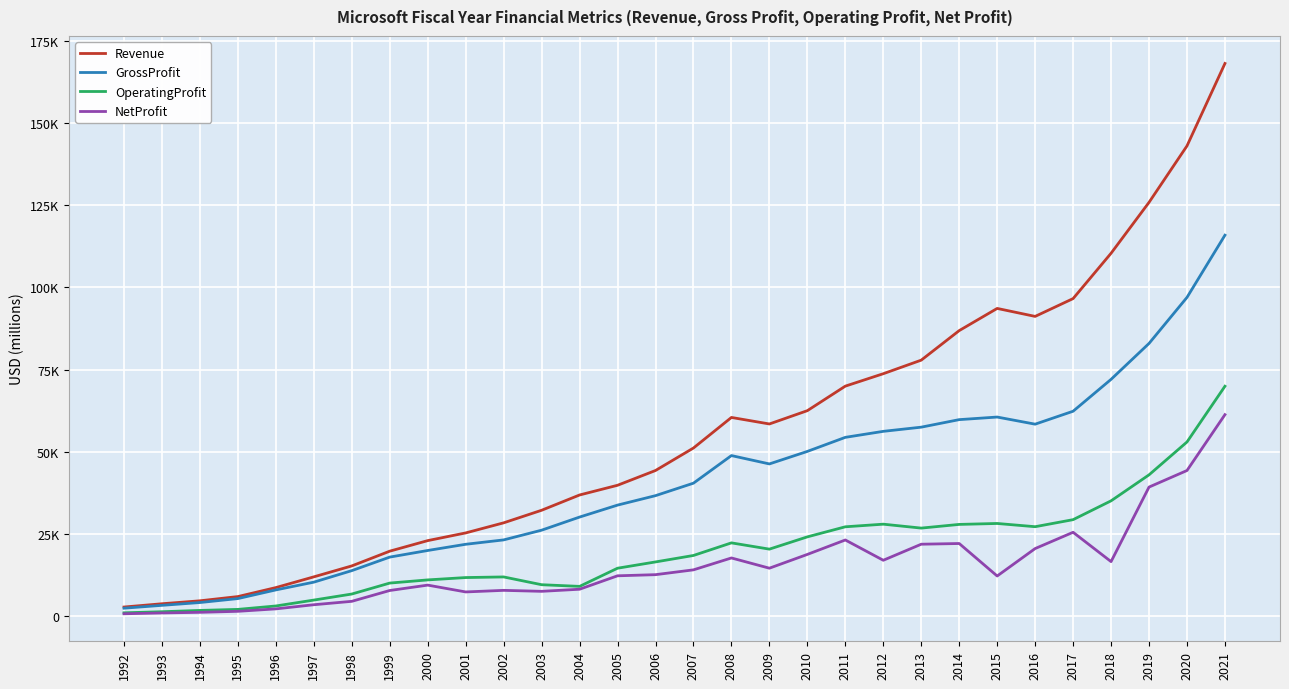

Does the chart have visible grid lines?

Yes